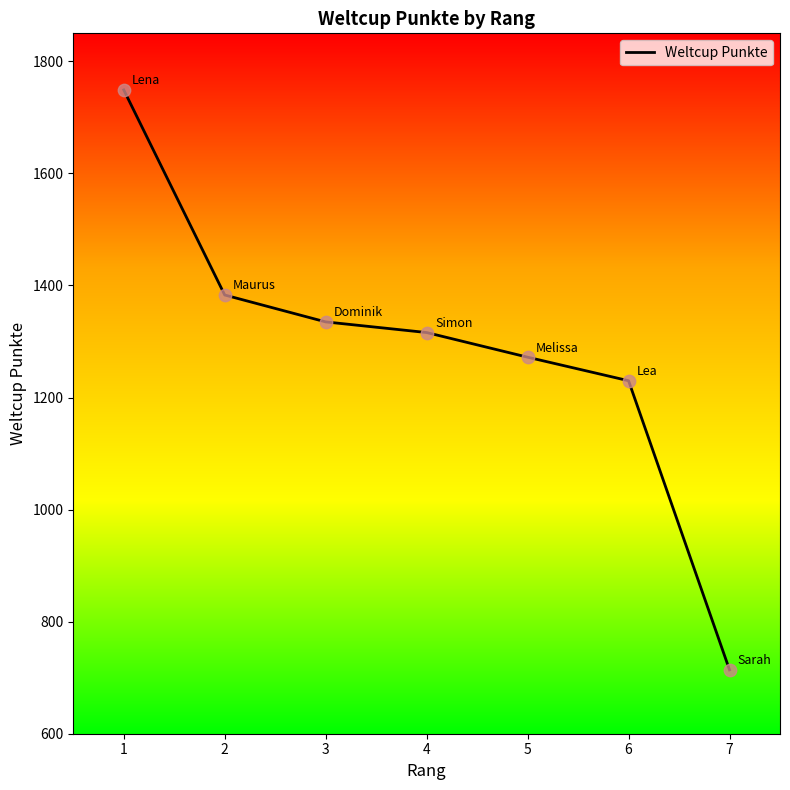

Approximately how many times larger is the value at 7 compared to 6?

0.6